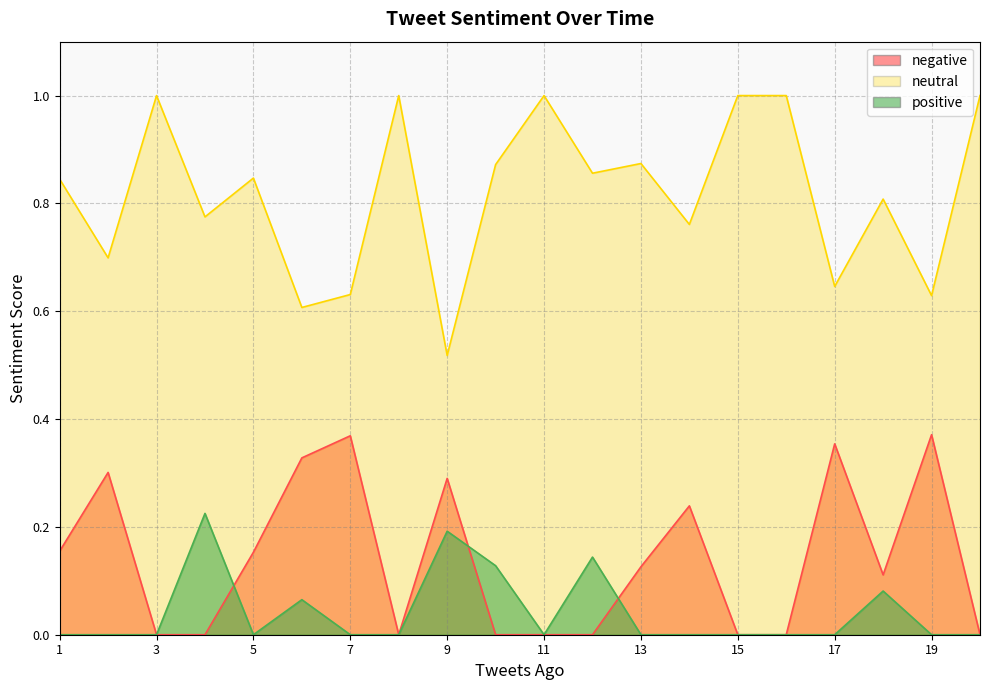

Which series ends up on top after the final intersection of positive and negative?

negative